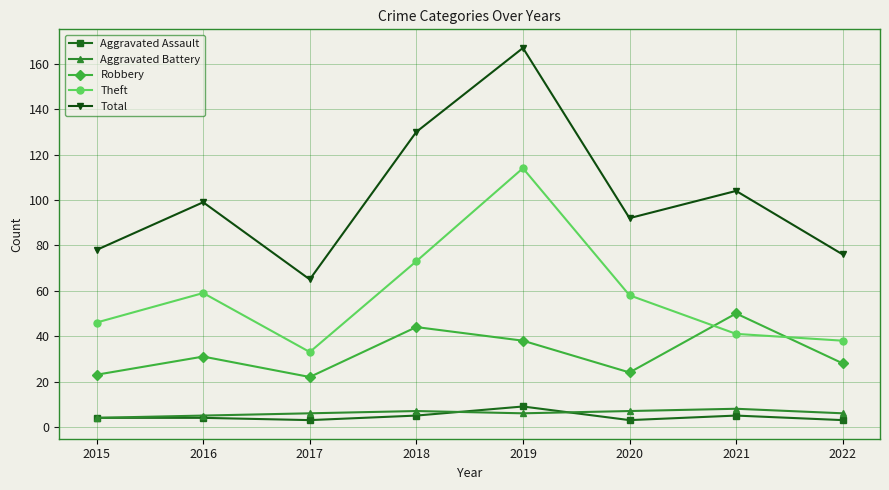

What is the value of the Total point at the 8th from the left?

76